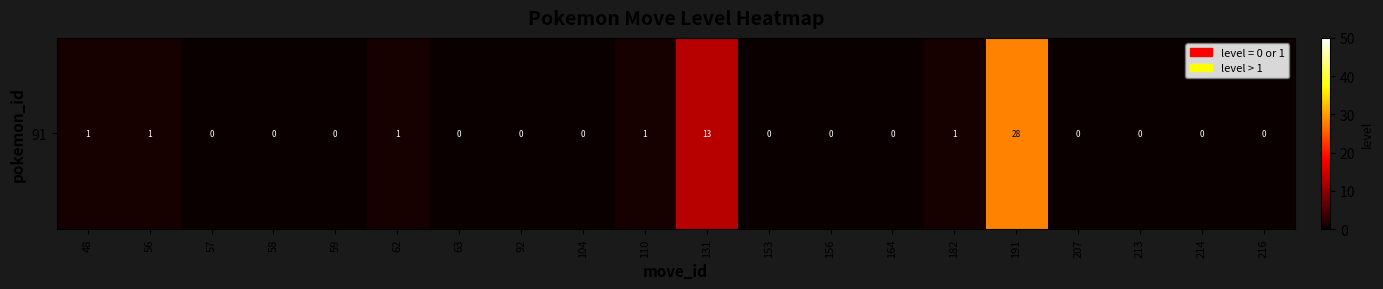

What is the average value?

2